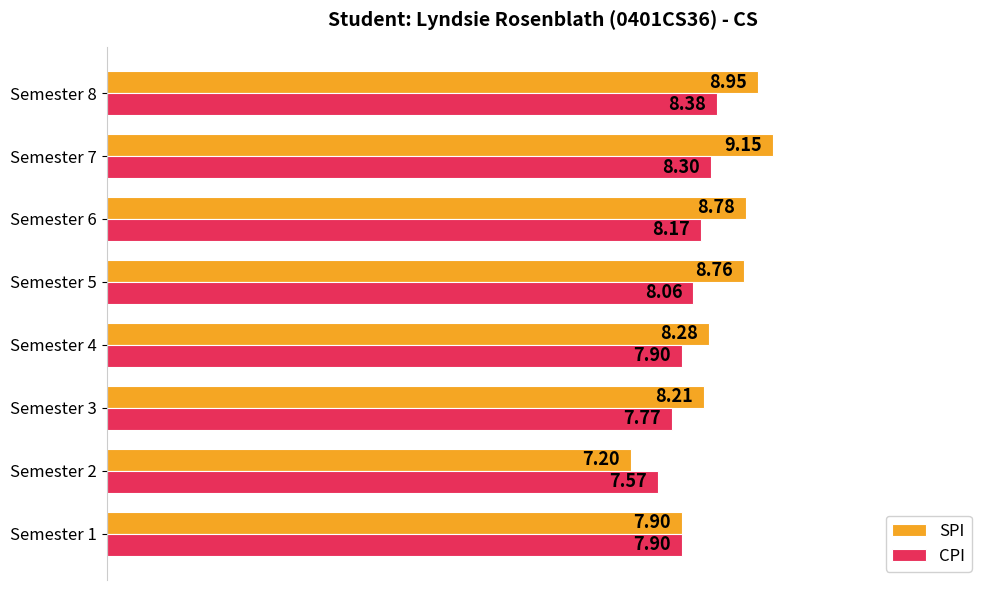

Rank the series by their maximum value, from highest to lowest.

SPI, CPI